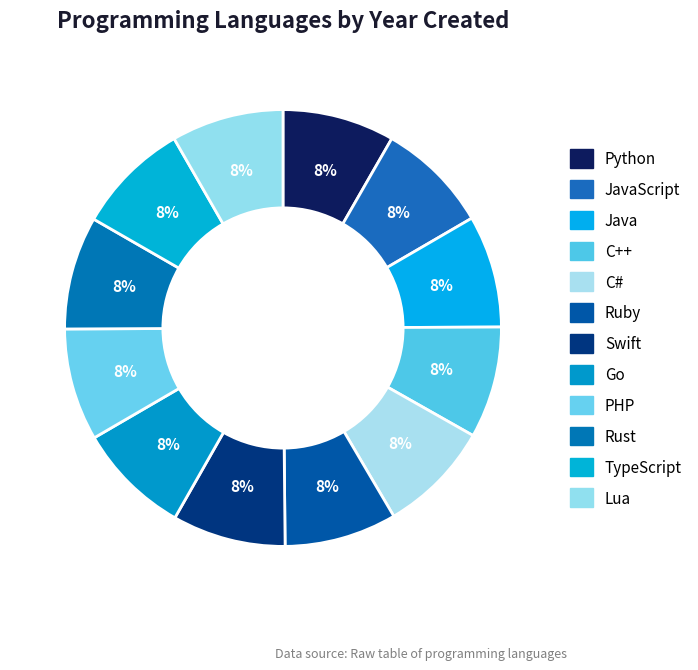

How many segments does this pie chart have?

12